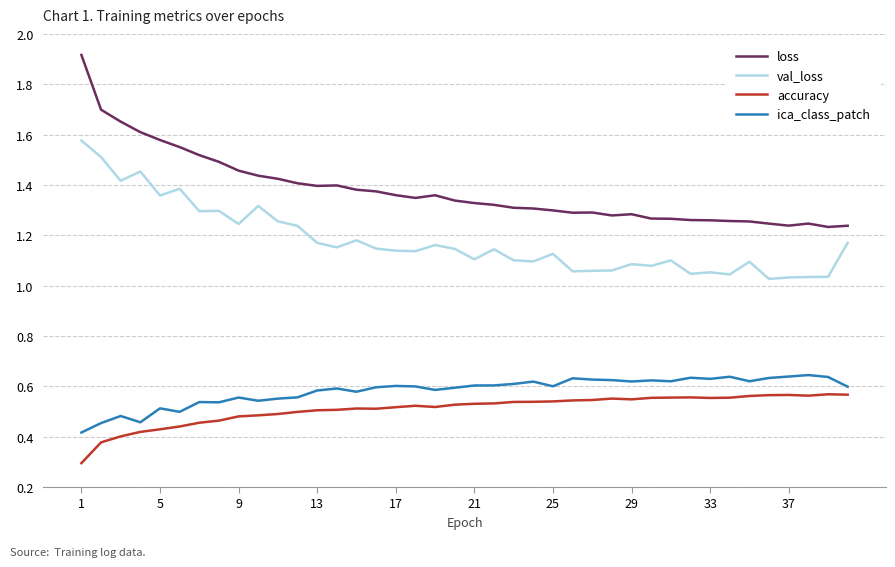

True or false: accuracy and val_loss intersect in this chart.

False